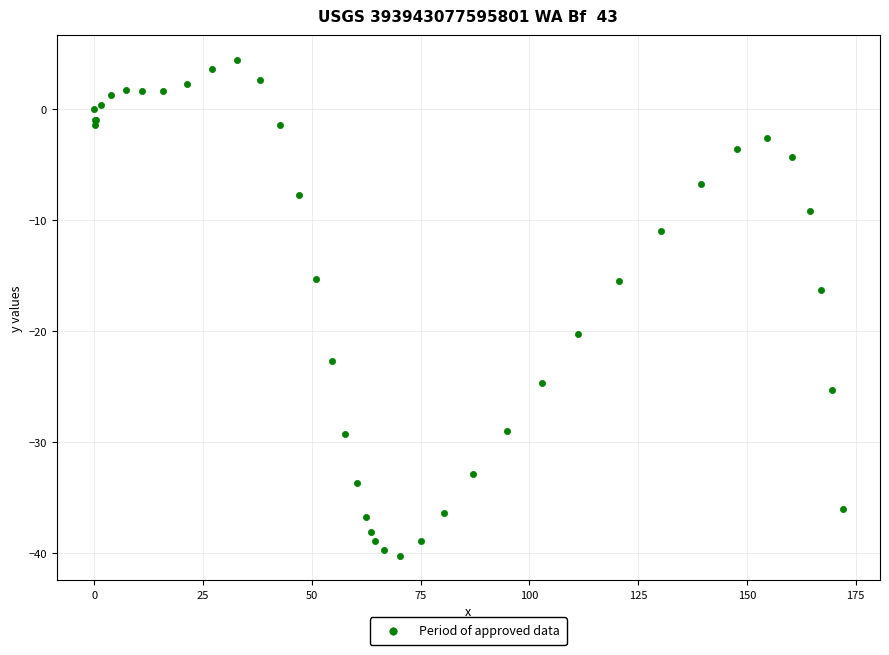

What Y value in the scatter plot is closest to -17?

-16.3